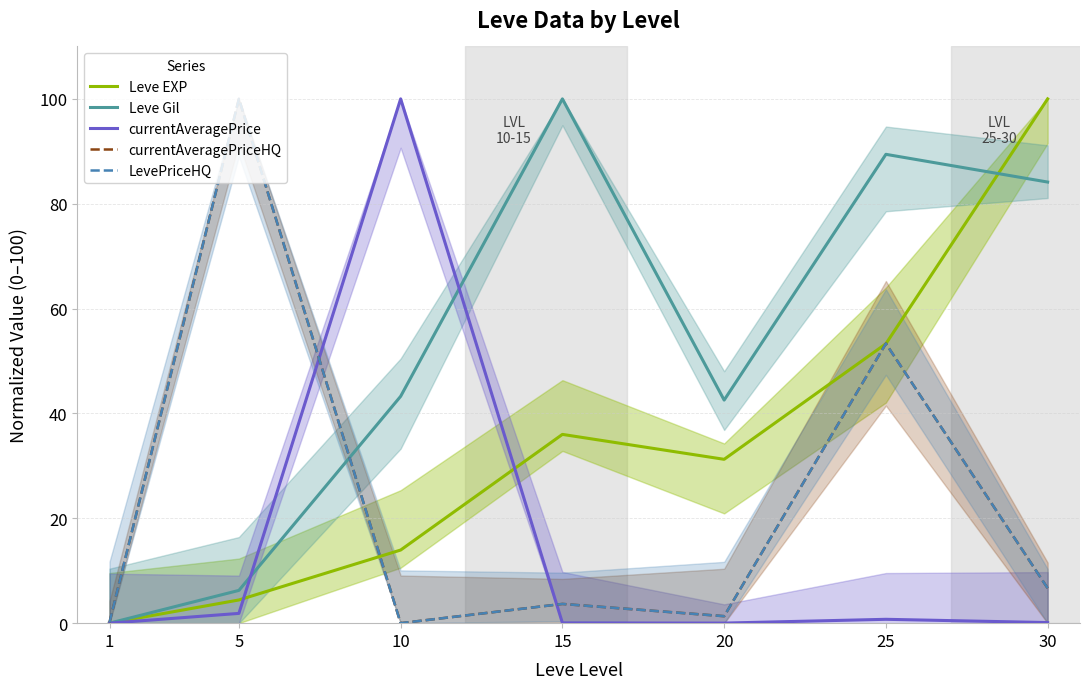

Reading right to left, list all the values displayed in this chart.

Leve EXP: 30=100.0	25=53.3	20=31.3	15=36.0	10=13.9	5=4.4	1=0.0
Leve Gil: 30=84.1	25=89.4	20=42.5	15=100.0	10=43.3	5=6.2	1=0.0
currentAveragePrice: 30=0.1	25=0.7	20=0.0	15=0.0	10=100.0	5=1.9	1=0.0
currentAveragePriceHQ: 30=6.7	25=53.3	20=1.3	15=3.7	10=0.0	5=100.0	1=0.2
LevePriceHQ: 30=6.7	25=53.3	20=1.3	15=3.7	10=0.0	5=100.0	1=0.2